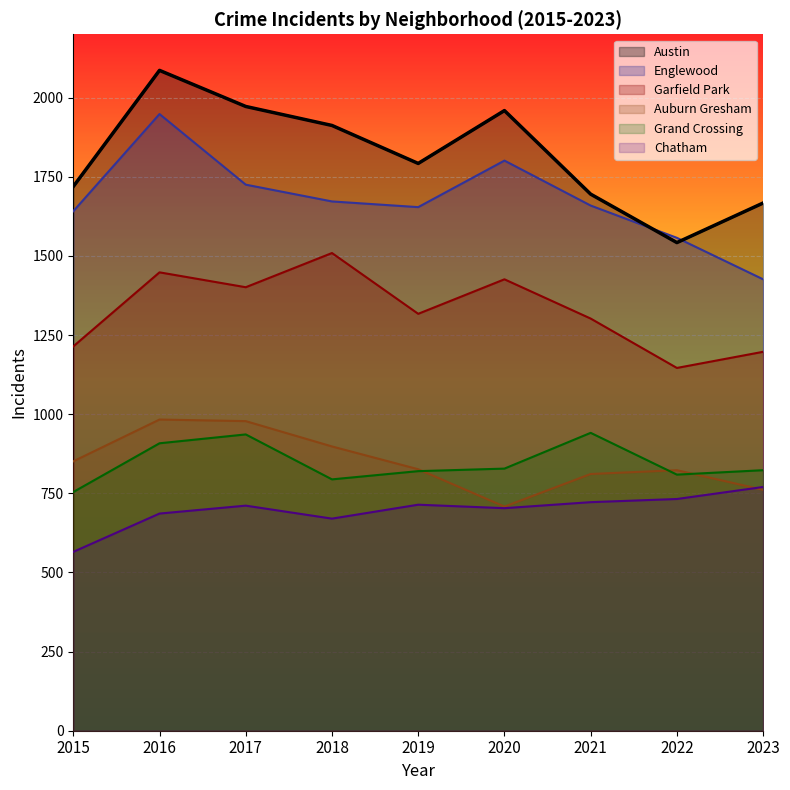

Reading left to right, transcribe all the data shown in this chart.

Austin: 2015=1719	2016=2086	2017=1972	2018=1912	2019=1792	2020=1959	2021=1695	2022=1542	2023=1667
Englewood: 2015=1641	2016=1948	2017=1725	2018=1672	2019=1654	2020=1801	2021=1659	2022=1557	2023=1426
Garfield Park: 2015=1214	2016=1448	2017=1401	2018=1509	2019=1317	2020=1426	2021=1302	2022=1146	2023=1197
Auburn Gresham: 2015=851	2016=983	2017=978	2018=898	2019=826	2020=708	2021=811	2022=823	2023=761
Grand Crossing: 2015=754	2016=908	2017=936	2018=794	2019=820	2020=828	2021=941	2022=809	2023=823
Chatham: 2015=565	2016=686	2017=711	2018=670	2019=714	2020=703	2021=722	2022=732	2023=770